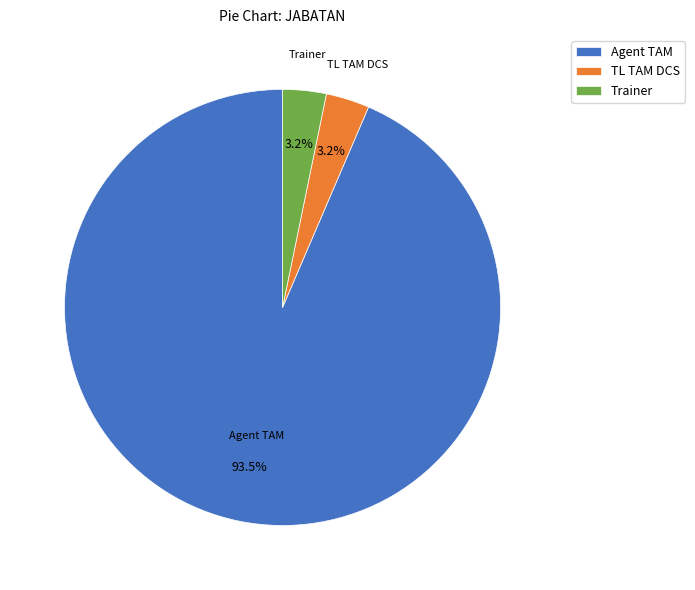

To the nearest percent, what is the combined percentage of TL TAM DCS and Trainer?

6%